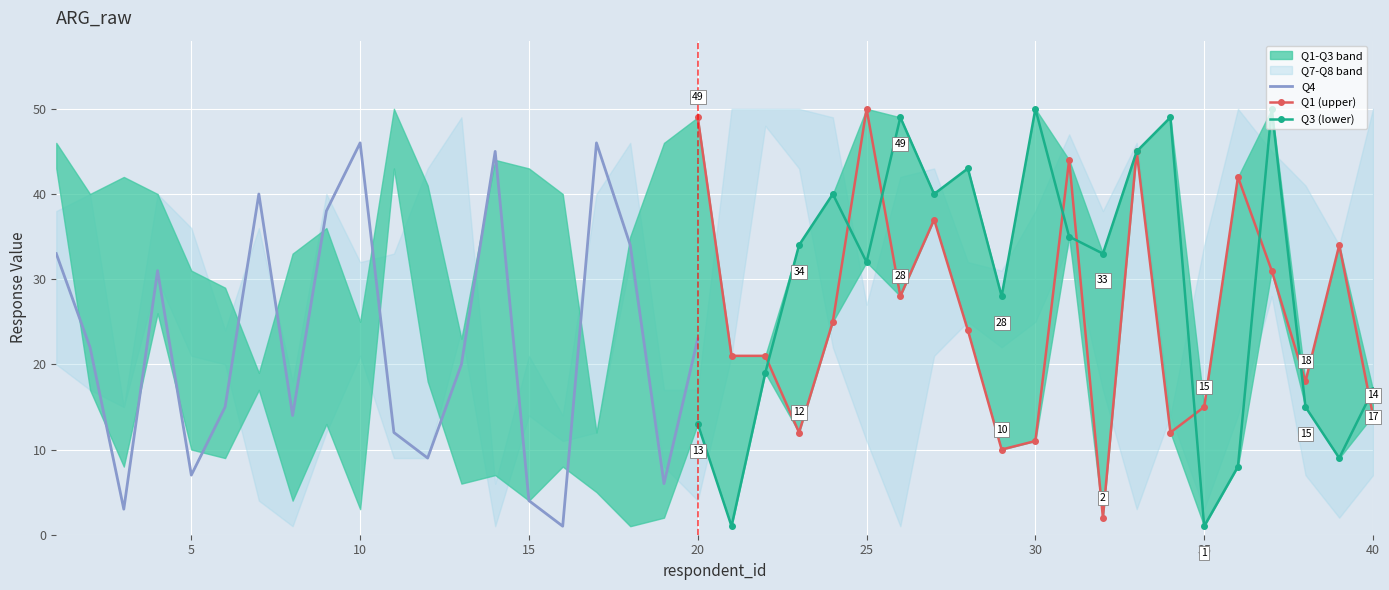

What is the value of the Q7 point at the 16th from the left?

14